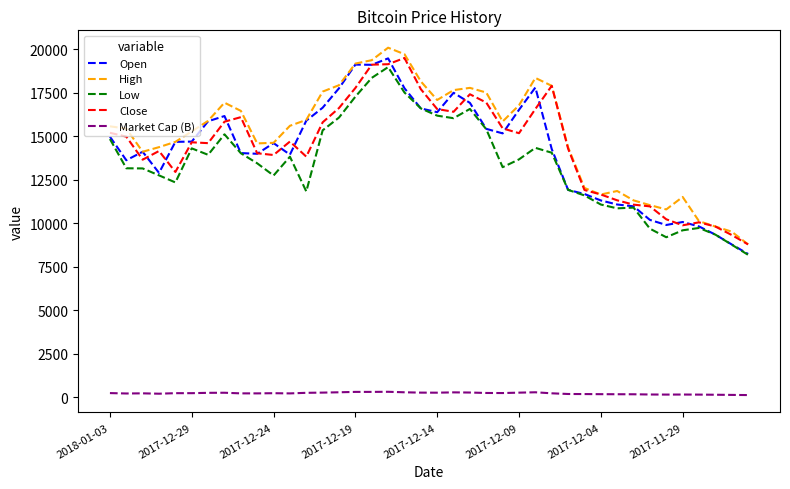

True or false: Market Cap (B) and Low cross at least once.

False